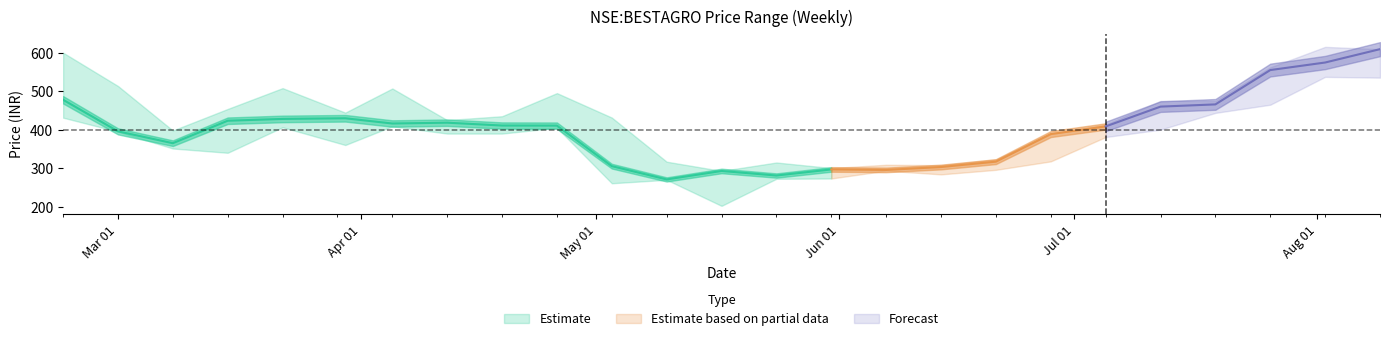

Rank the series at 2021-04-19 from highest to lowest value.

high, close, low